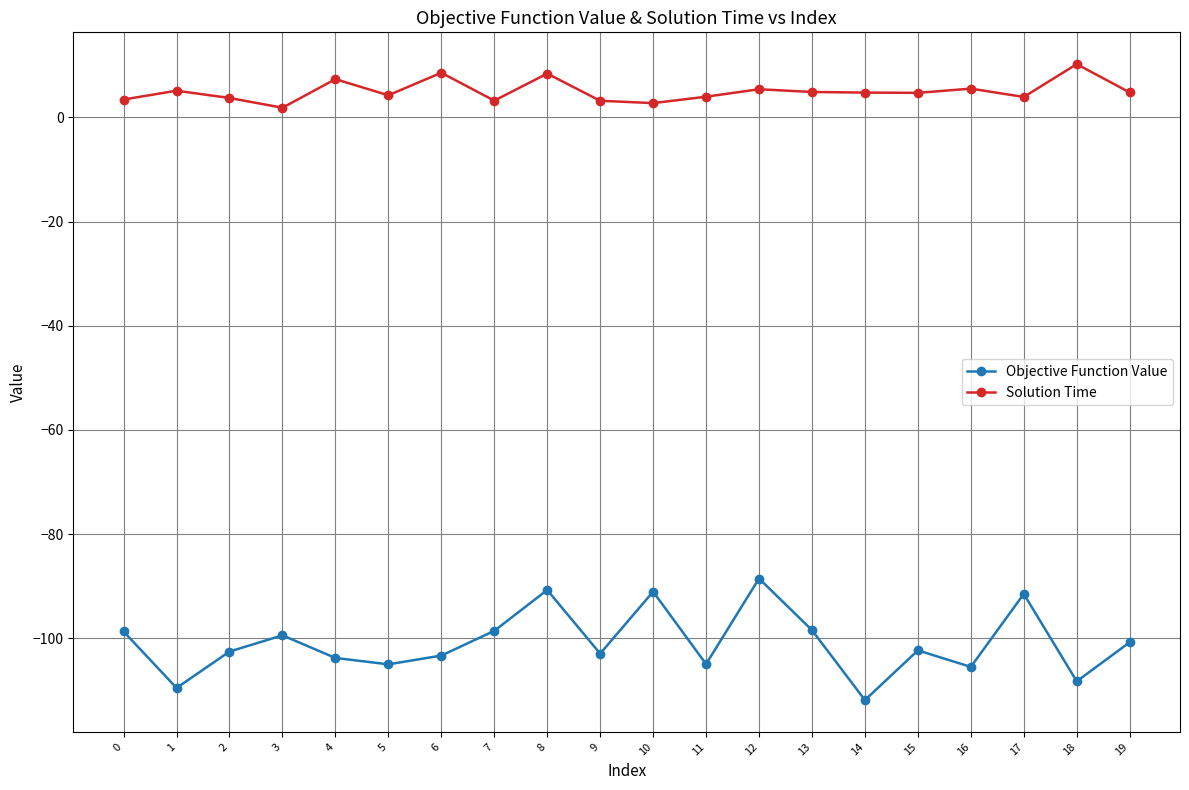

What is the value of the Solution Time point at the 4th from the left?

1.8